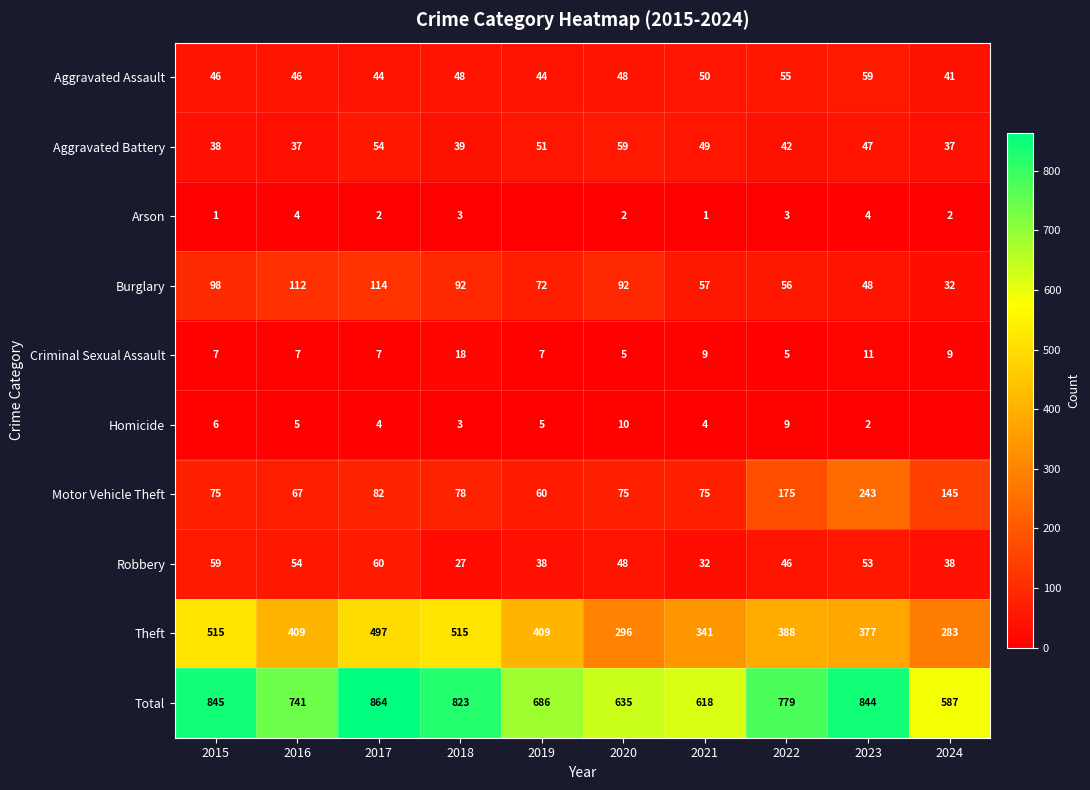

What is the spread (max minus min) of values at 2018?

820